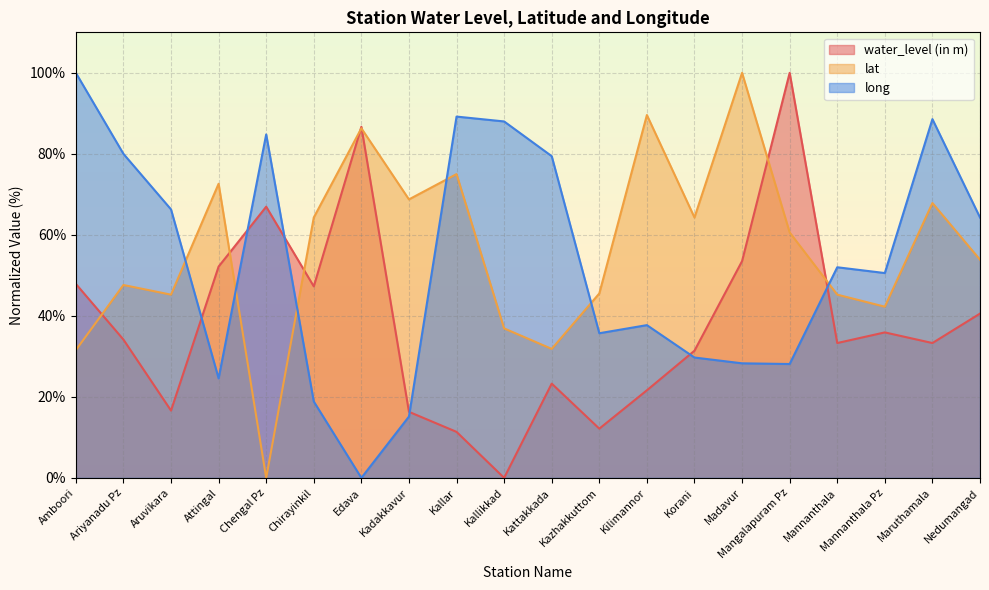

What are all the series names shown in the legend?

water_level (in m), lat, long